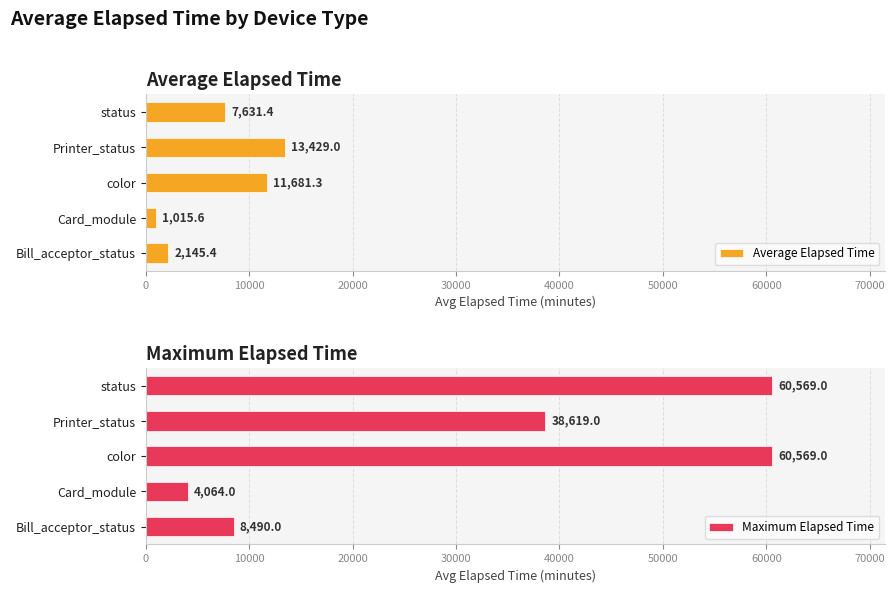

What is the average value of the Maximum Elapsed Time series?

34462